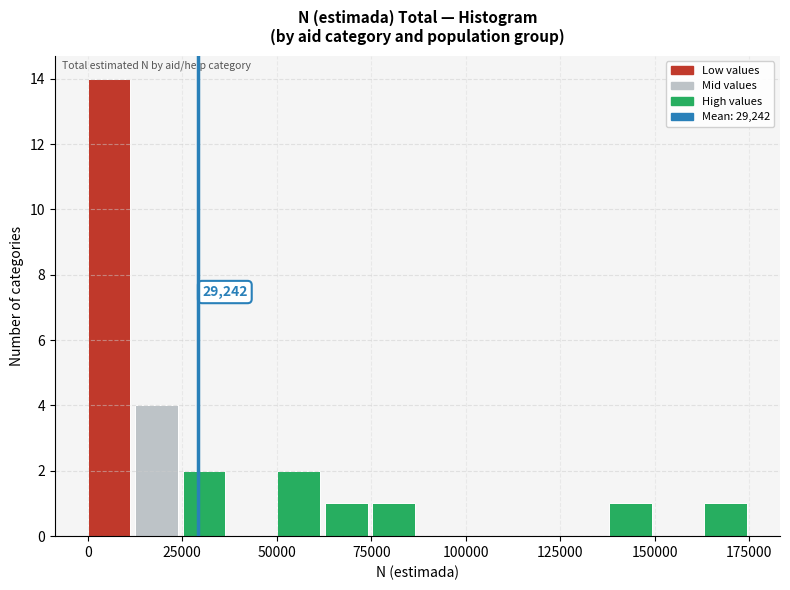

Read against the x-axis, roughly where is the centre of the tallest bar?

5000